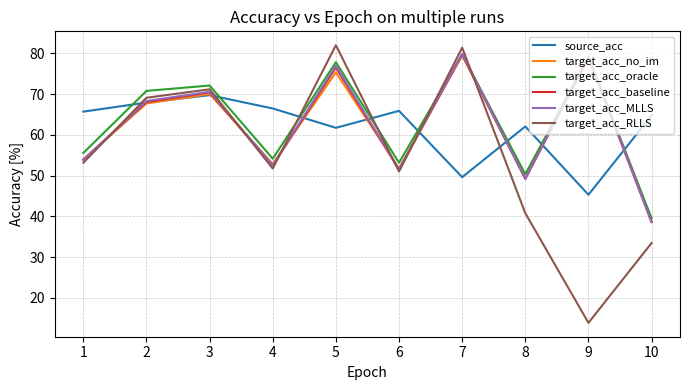

At which label does source_acc reach its peak?

3